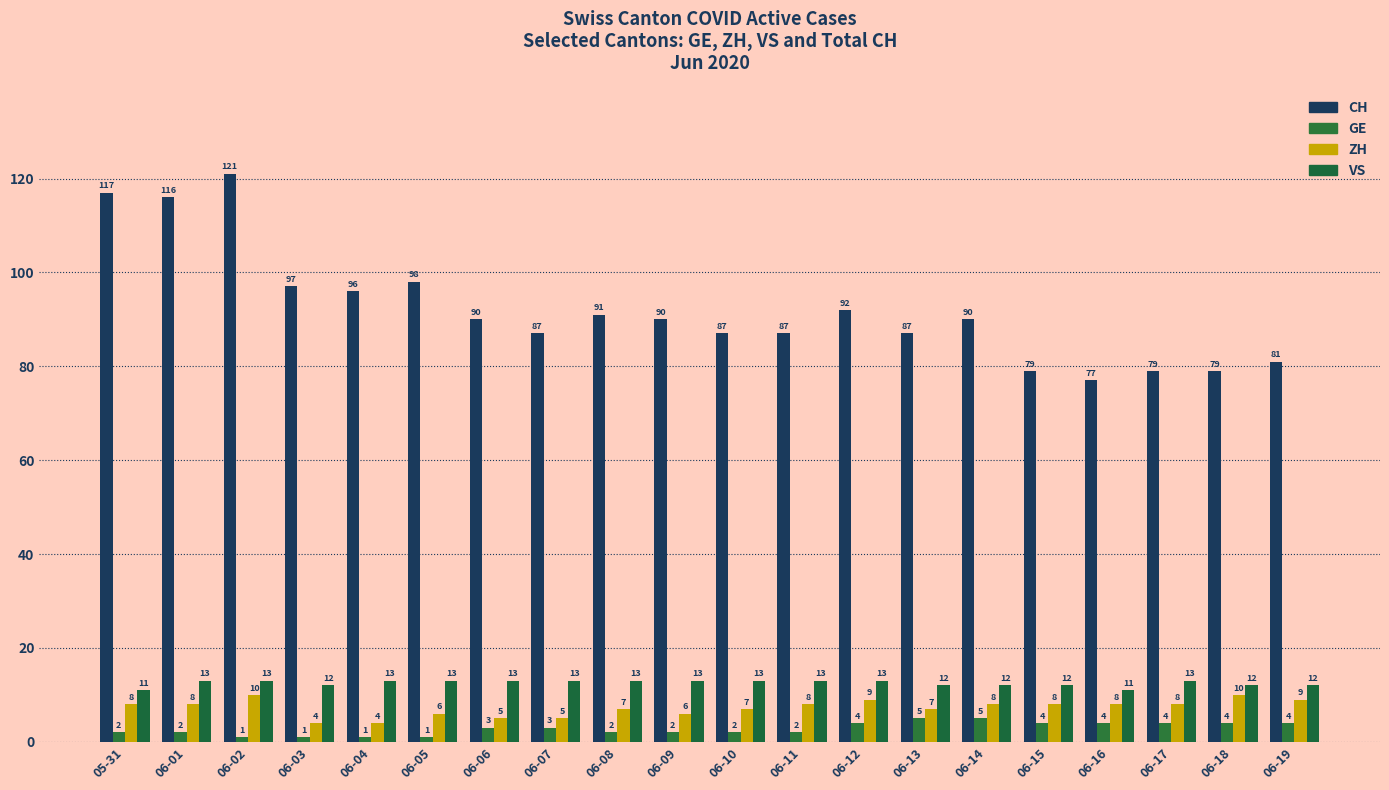

Which has a higher value, 06-17 or 06-18?

06-17